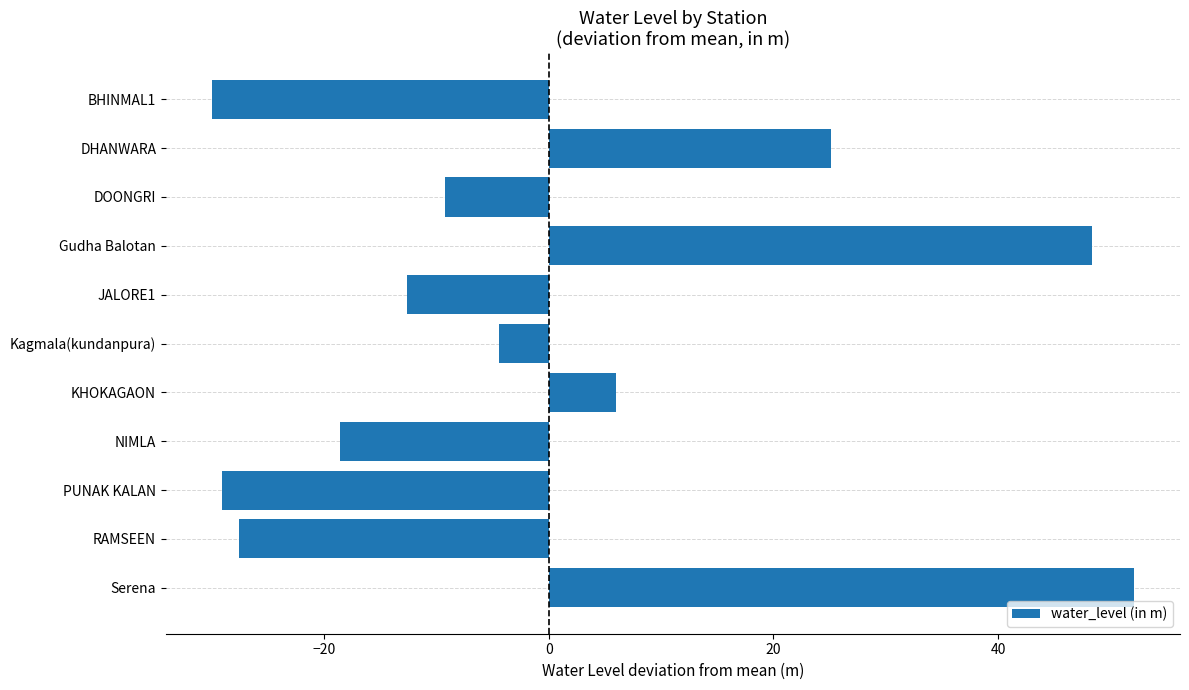

What is the change in value from JALORE1 to KHOKAGAON?

+18.6